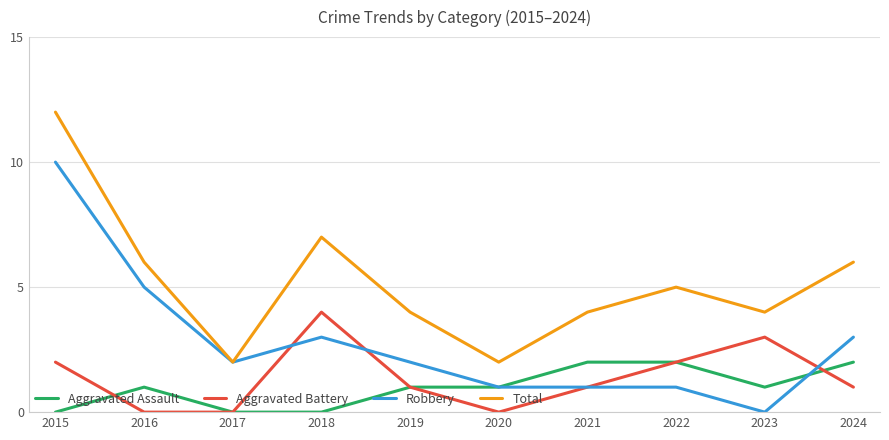

Is the value of Total at 2020 greater than the value of Aggravated Battery at 2021?

Yes